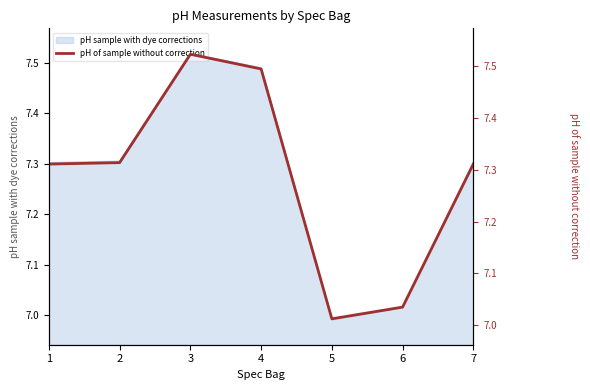

Does the chart have visible grid lines?

No